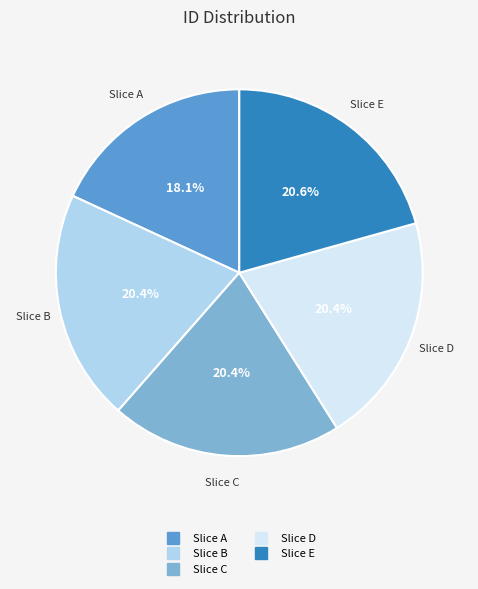

Is there a majority slice in this chart?

No